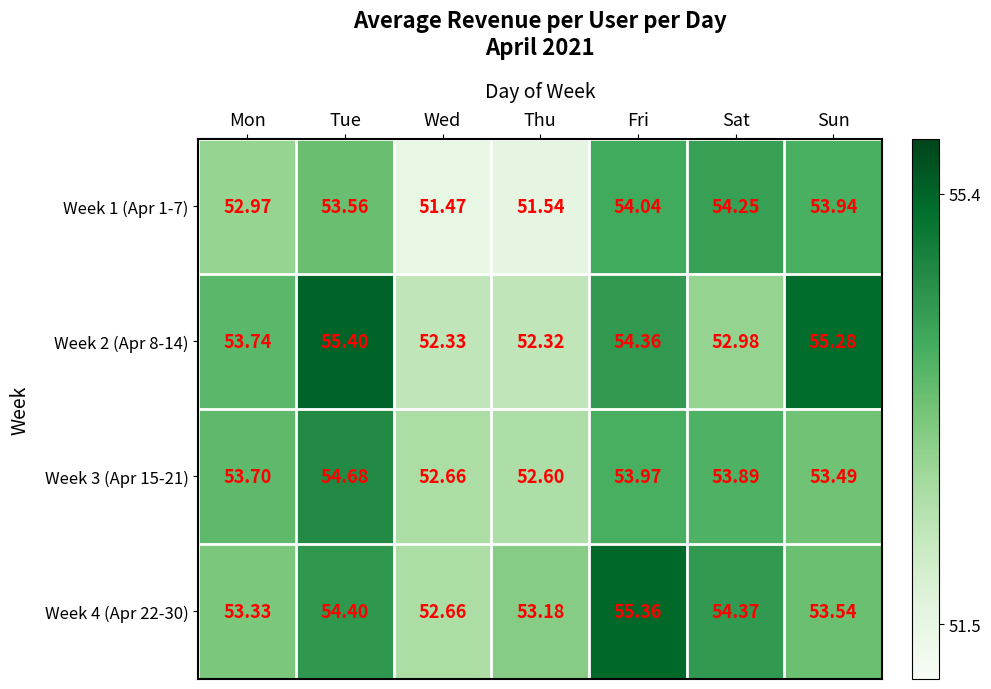

Where does the Week 2 (Apr 8-14) series first go above 53?

Mon